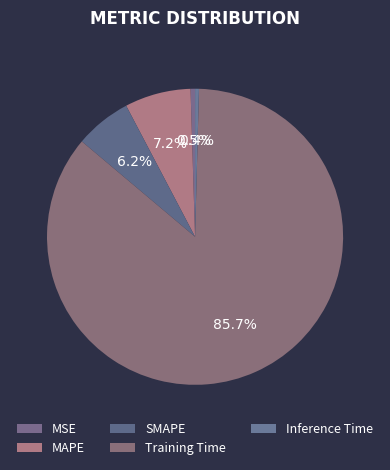

What portion of the pie excludes MSE?

99.5%